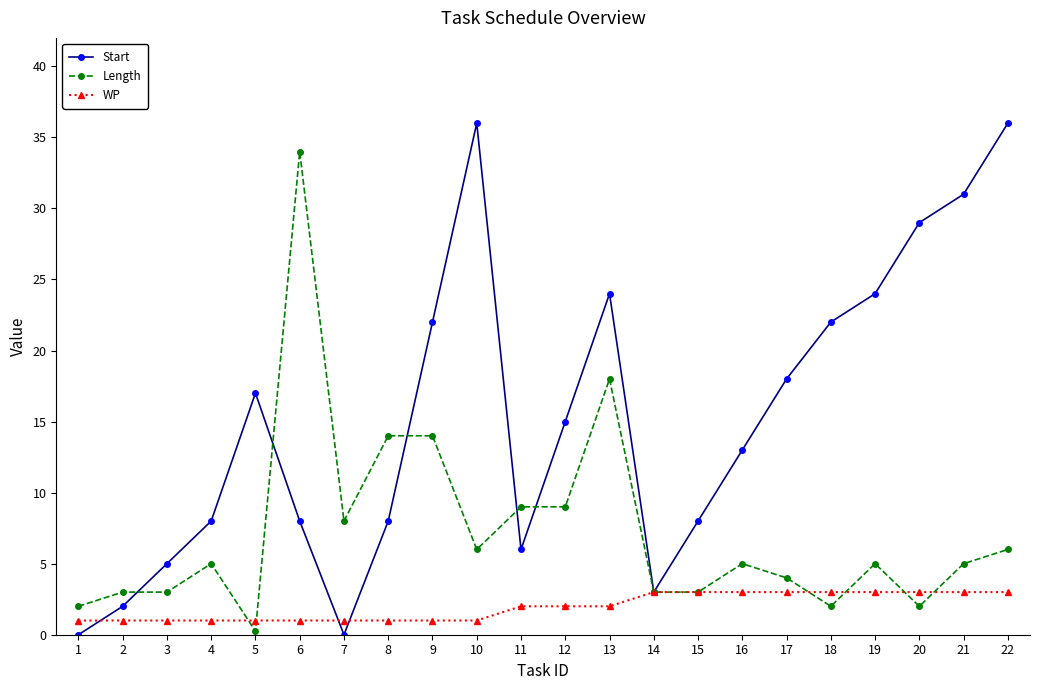

At which label does Start first exceed 15?

5